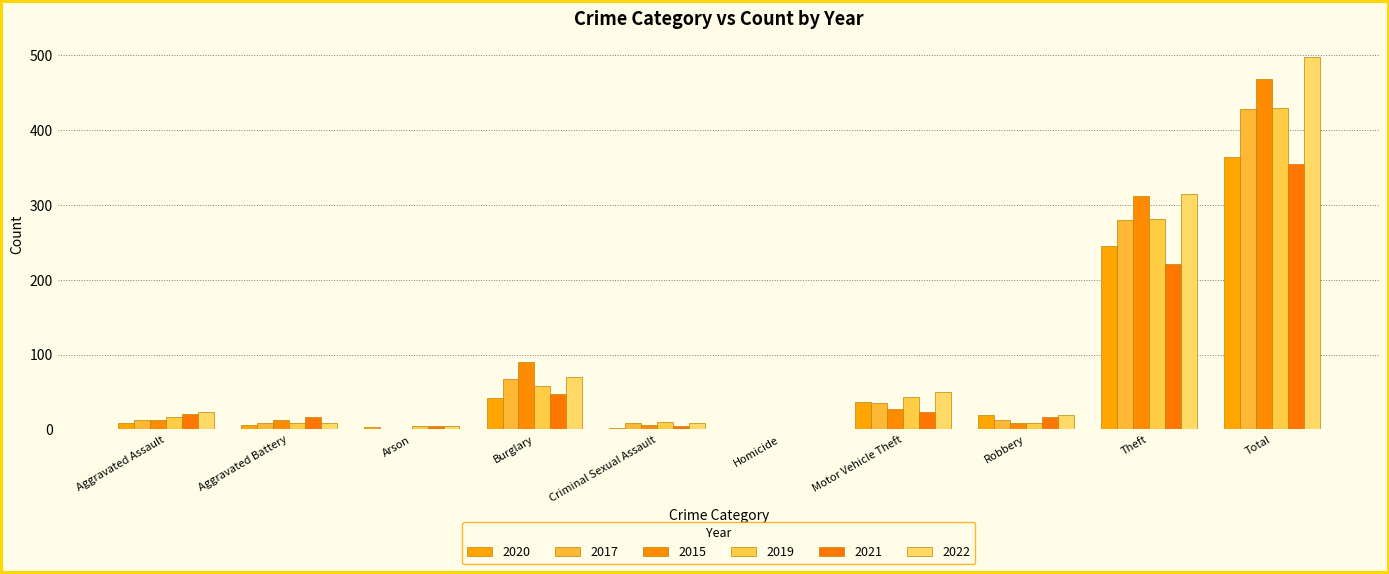

What is the sum of all 2019 values?

858